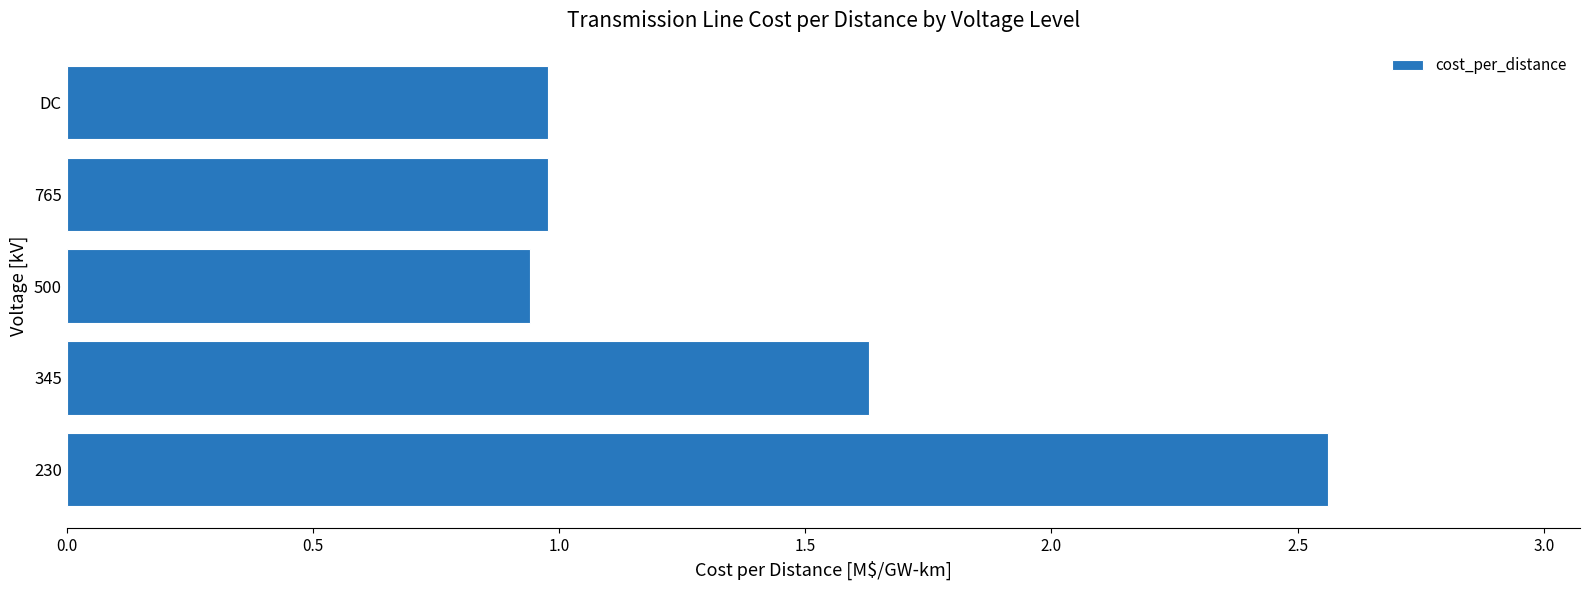

What is the sum of the values at 230 and 500?

3.5